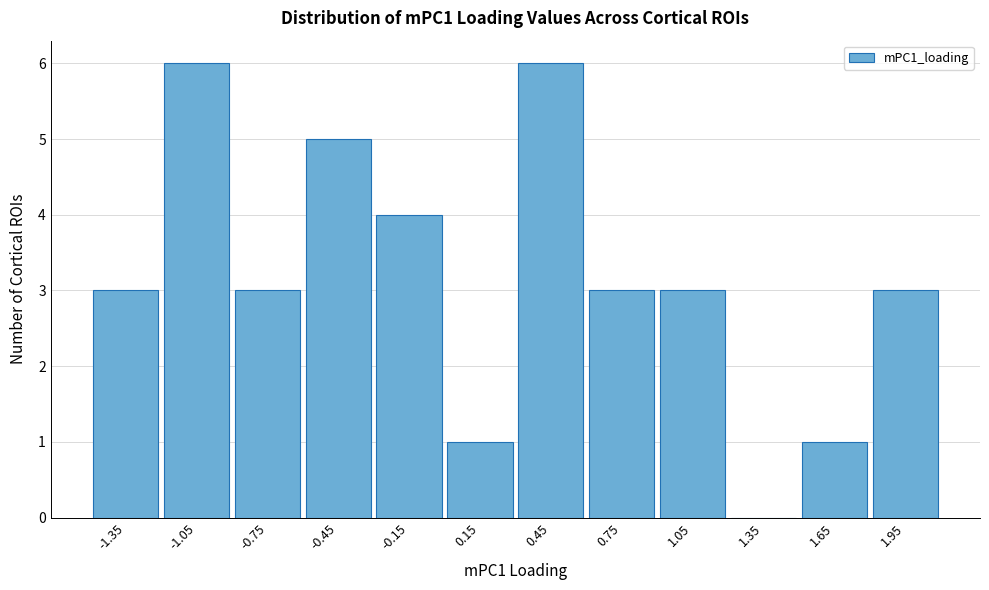

Reading left to right, list every bar in this chart as the range it spans on the x-axis followed by its height. Neither the bar edges nor the heights are printed on the chart, so give them approximately, as read against the axes.

-1.5 to -1.2: 3
-1.2 to -0.9: 6
-0.9 to -0.6: 3
-0.6 to -0.3: 5
-0.3 to 0.0: 4
0.0 to 0.3: 1
0.3 to 0.6: 6
0.6 to 0.9: 3
0.9 to 1.2: 3
1.2 to 1.5: 0
1.5 to 1.8: 1
1.8 to 2.1: 3